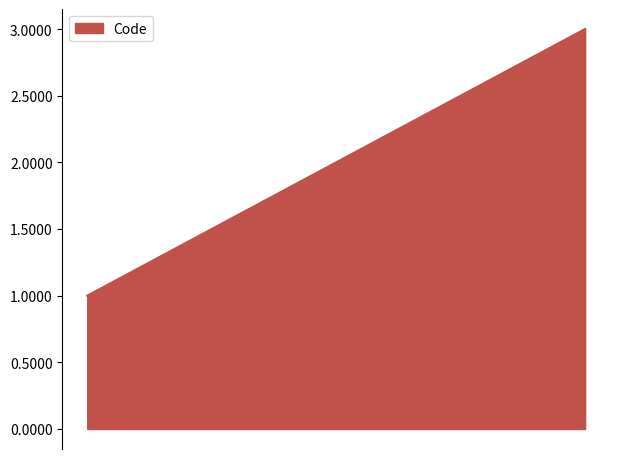

What is the sum of all values?

6